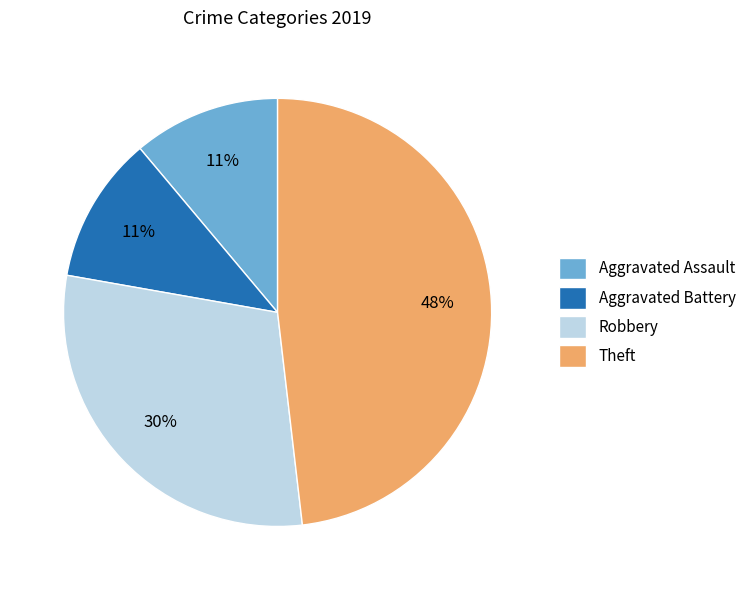

The Robbery slice represents 38% of the pie. True or false?

False